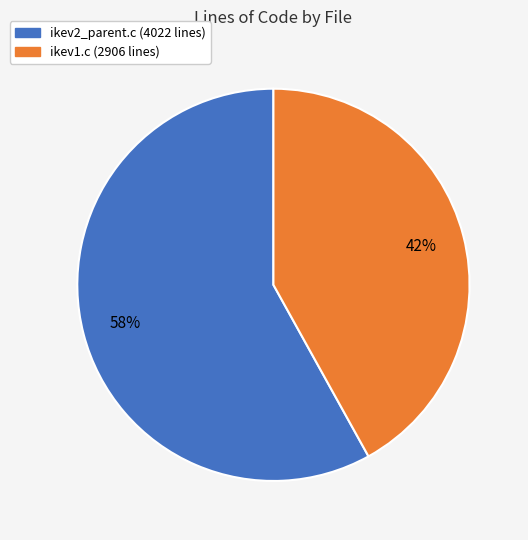

To the nearest percent, what percentage of the pie is ikev2_parent.c?

58%